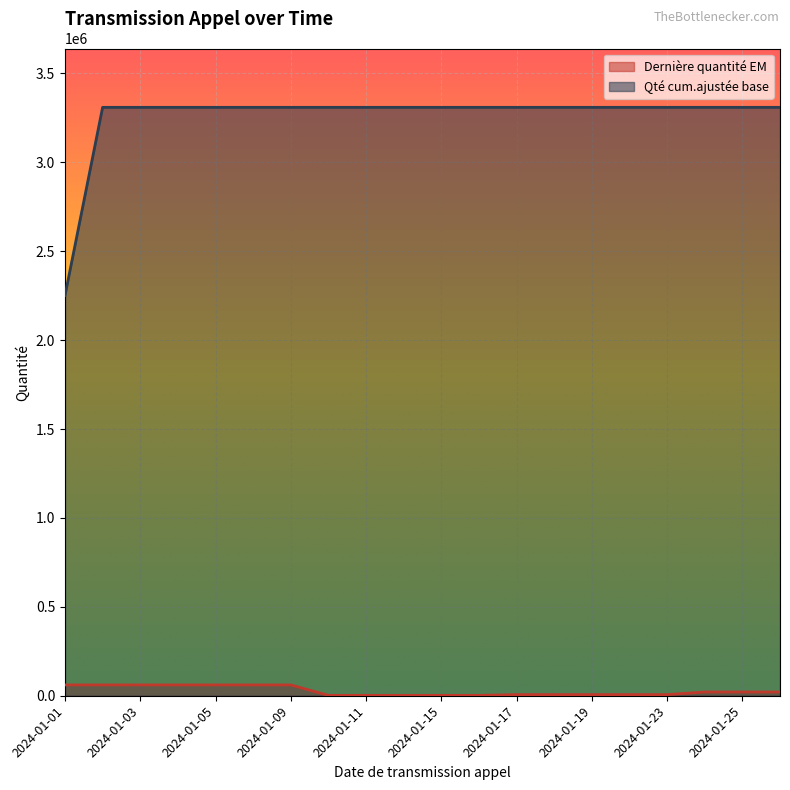

How many values in the Dernière quantité EM series exceed 21000?

7